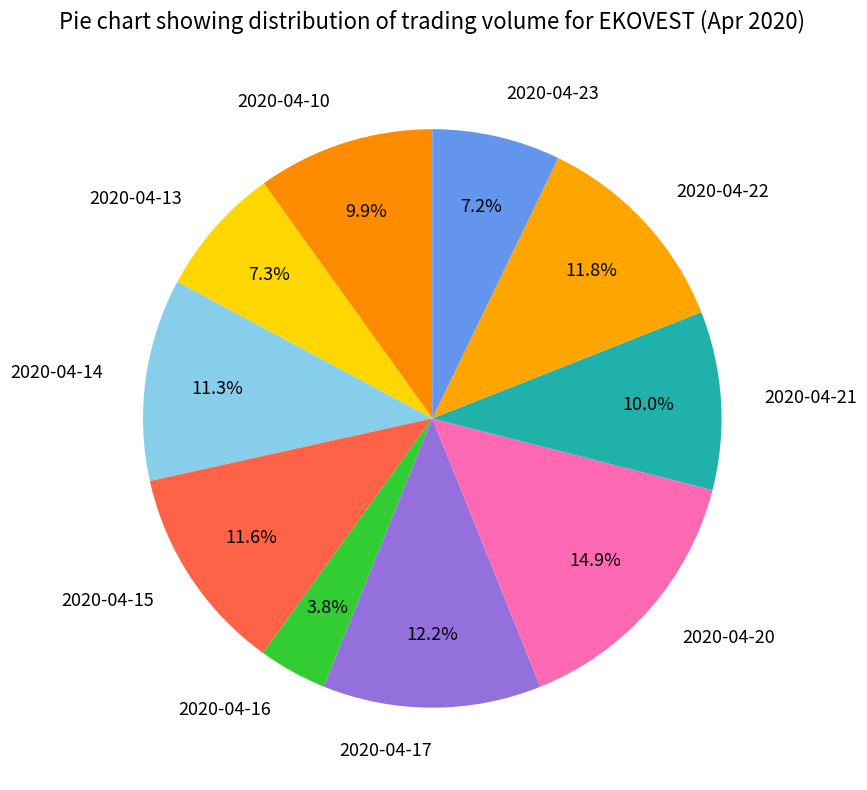

Which slice is the largest?

2020-04-20